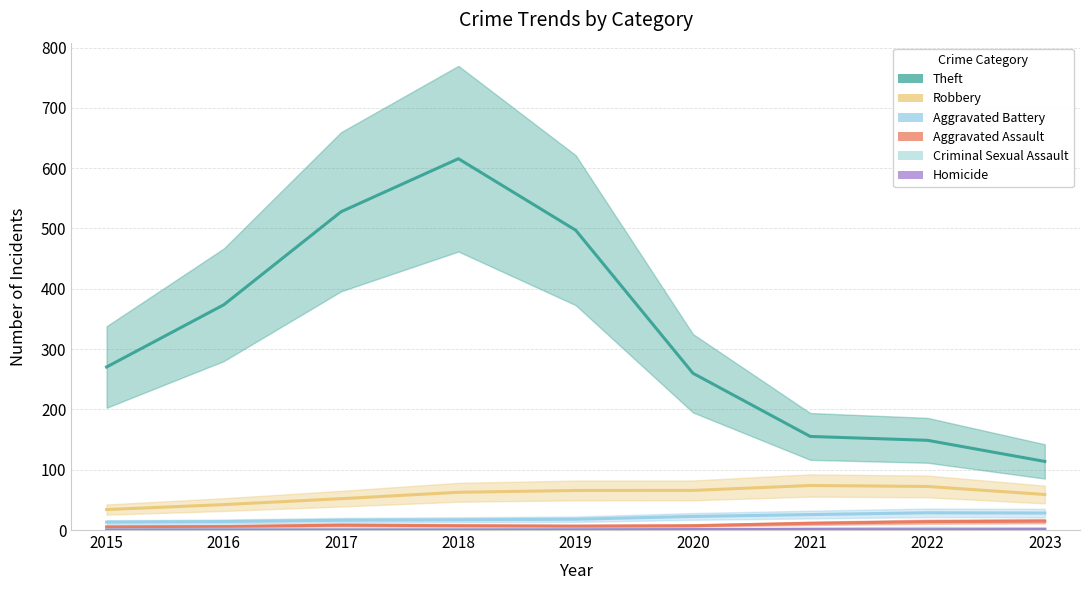

Which category has the lowest value in the Aggravated Assault series?

2015